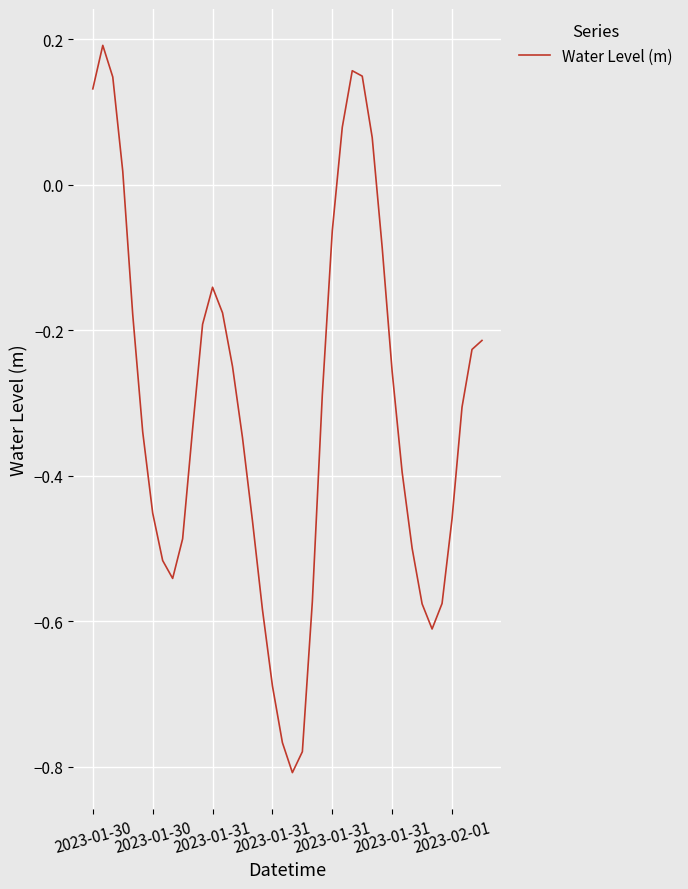

True or false: the data has more than 2 interior local peaks.

True